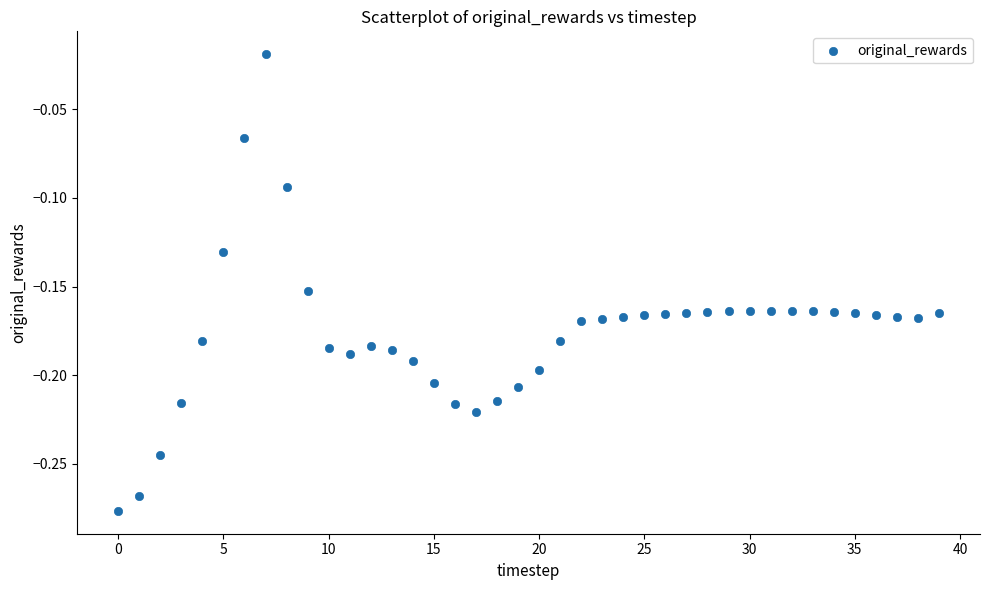

What is the range of Y values (max minus min)?

0.3